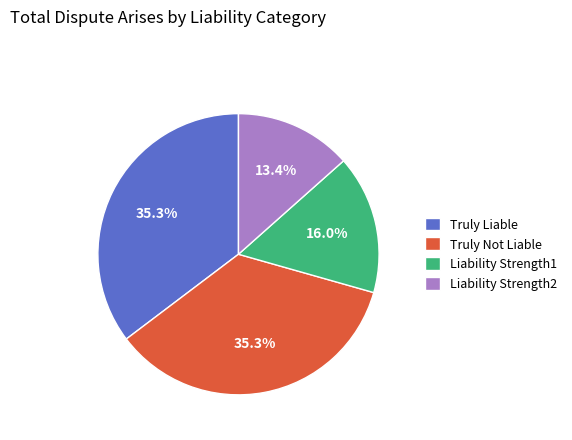

What portion of the pie excludes Liability Strength2?

86.6%